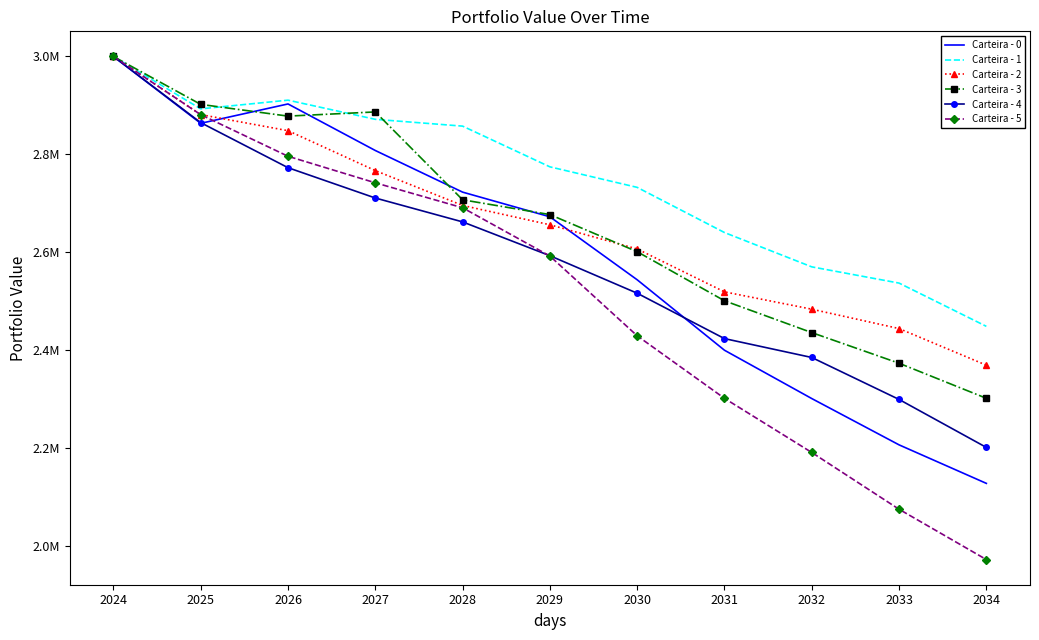

What are all the series names shown in the legend?

Carteira - 0, Carteira - 1, Carteira - 2, Carteira - 3, Carteira - 4, Carteira - 5